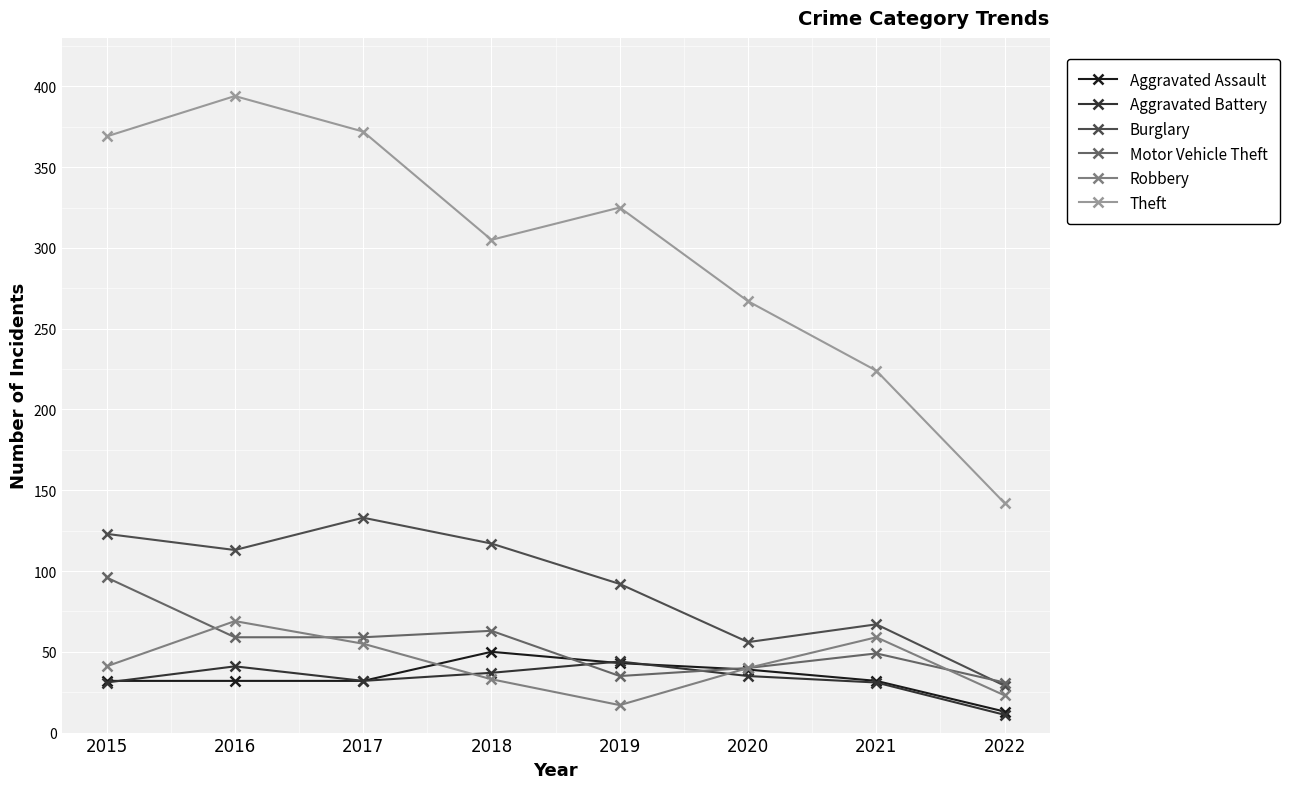

True or false: Robbery and Theft cross at least once.

False